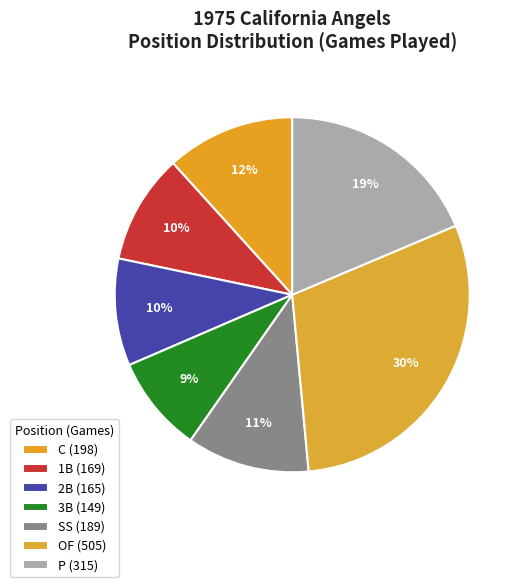

Count the number of slices in the pie.

7